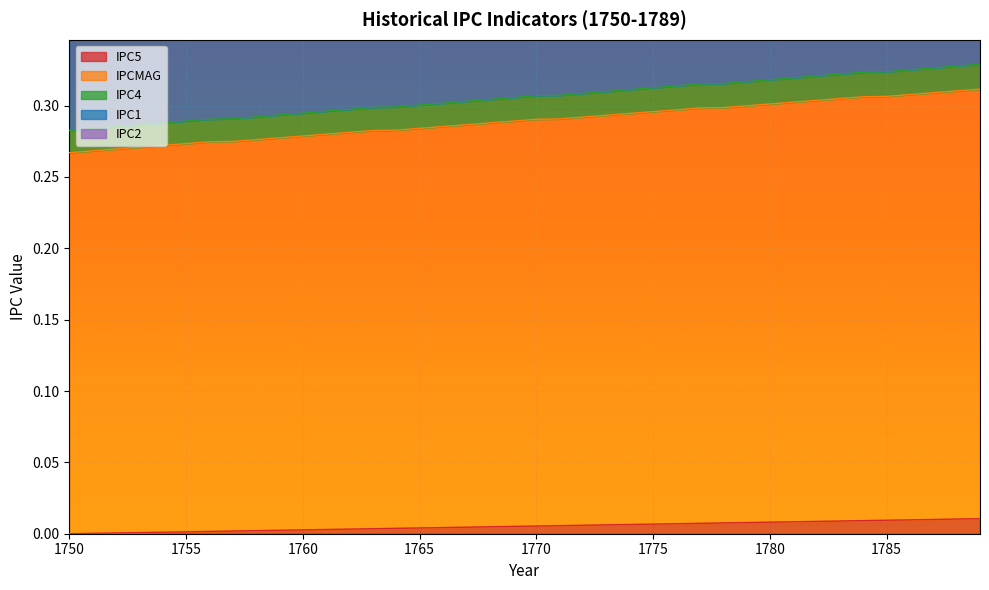

True or false: IPC1 and IPC4 intersect in this chart.

False